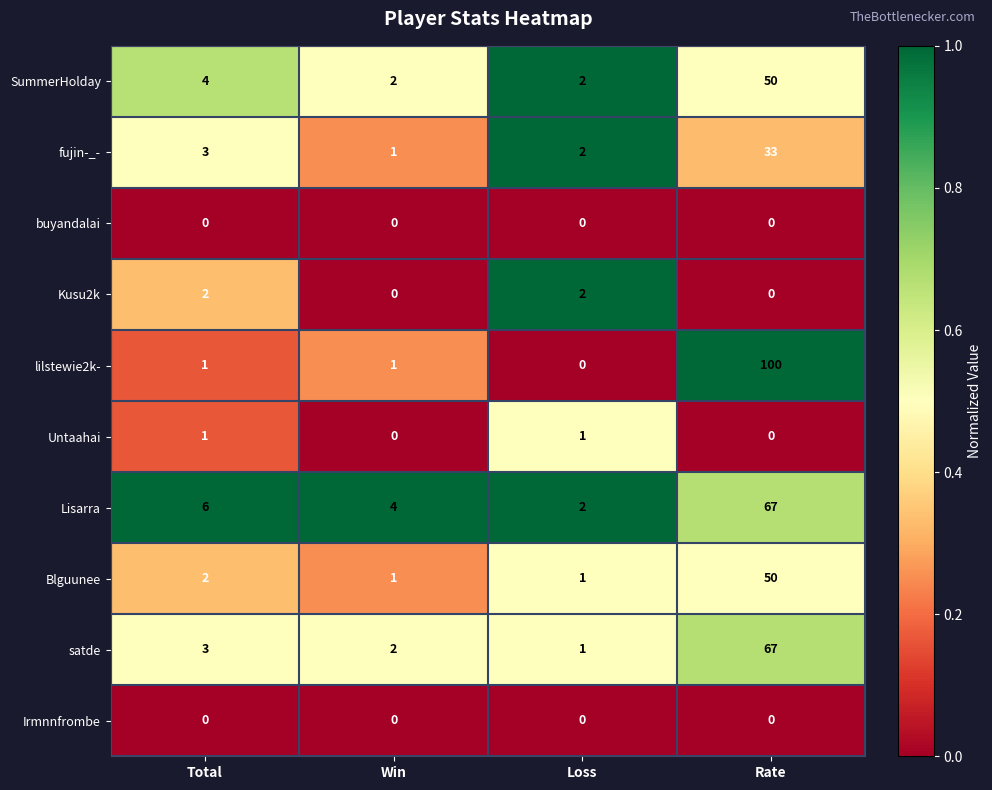

What is the sum of all Kusu2k values?

4